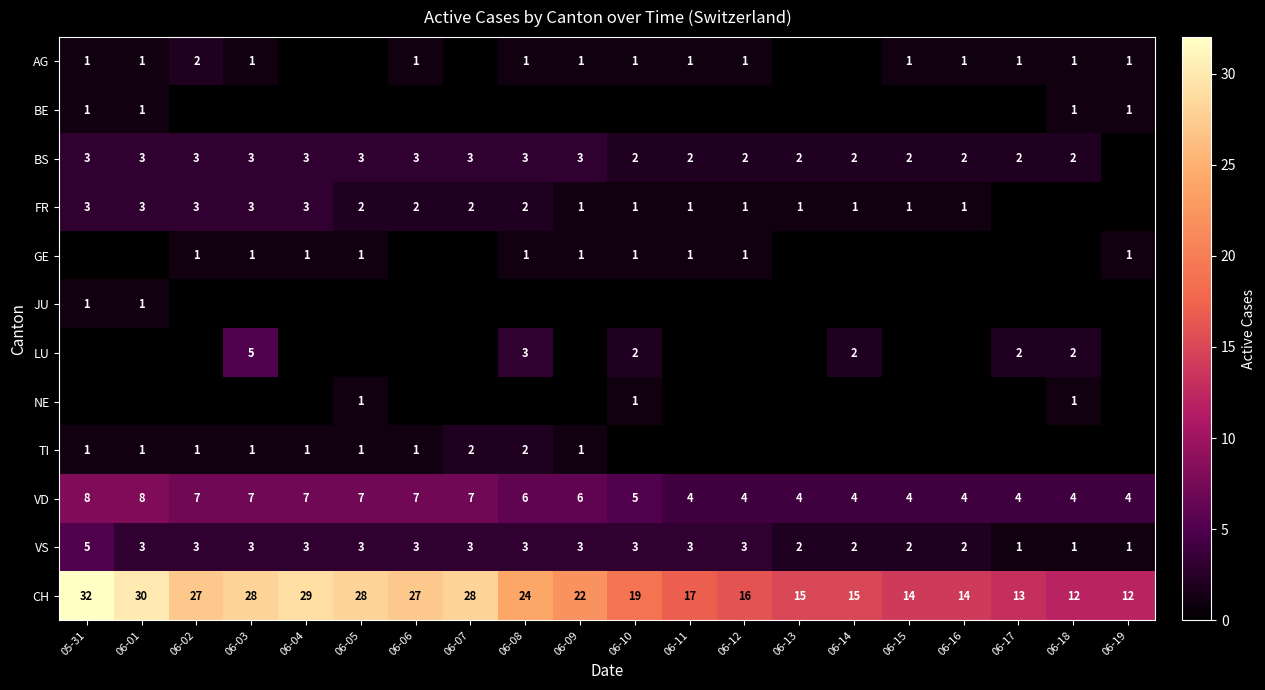

What is the spread (max minus min) of values at 06-14?

15